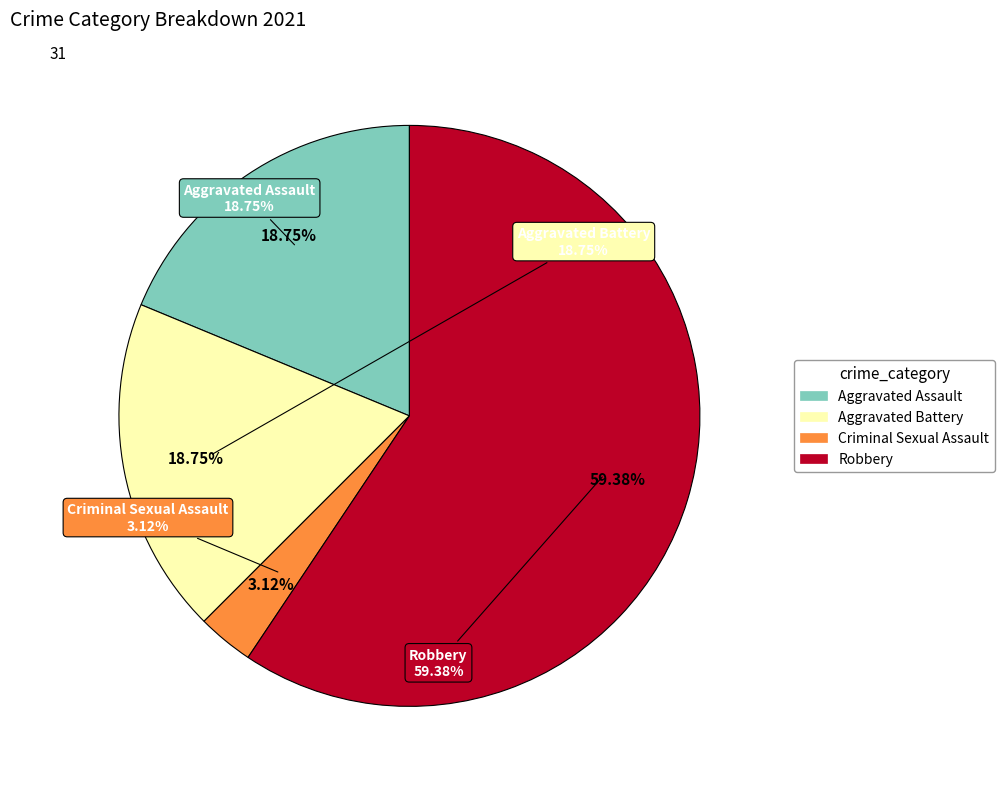

Which category accounts for the majority?

Robbery